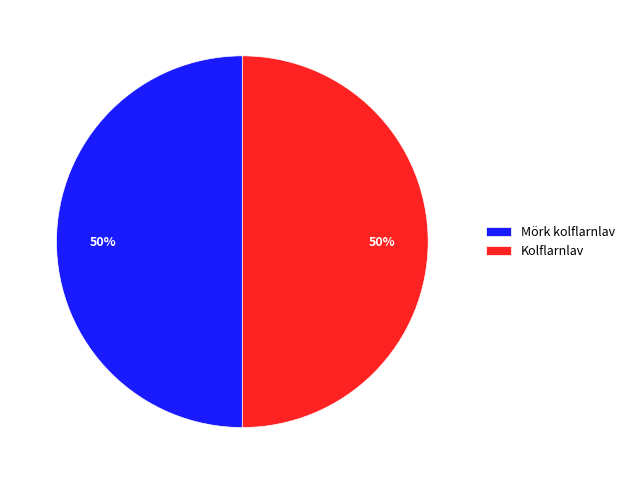

What is the ratio of the value at Kolflarnlav to the value at Mörk kolflarnlav?

1.0